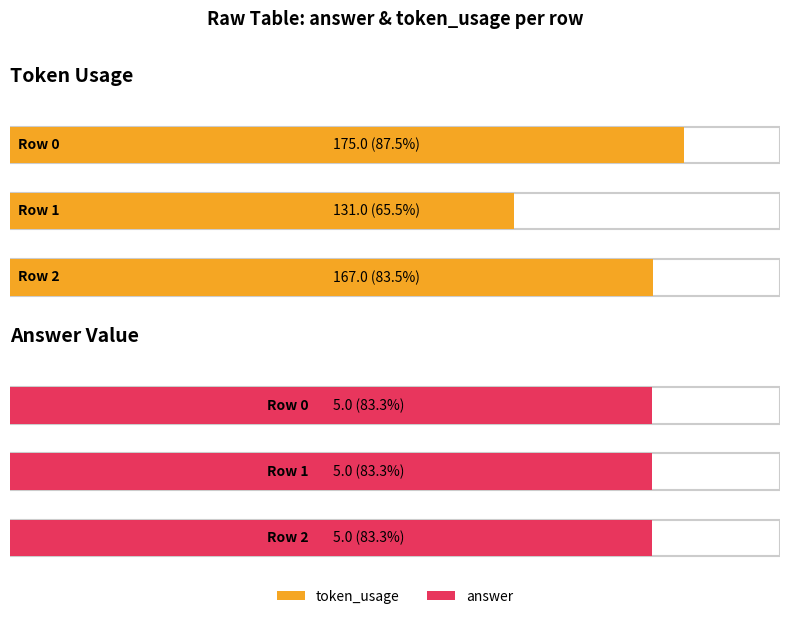

What is the value of the token_usage bar at the 1st from the left?

175